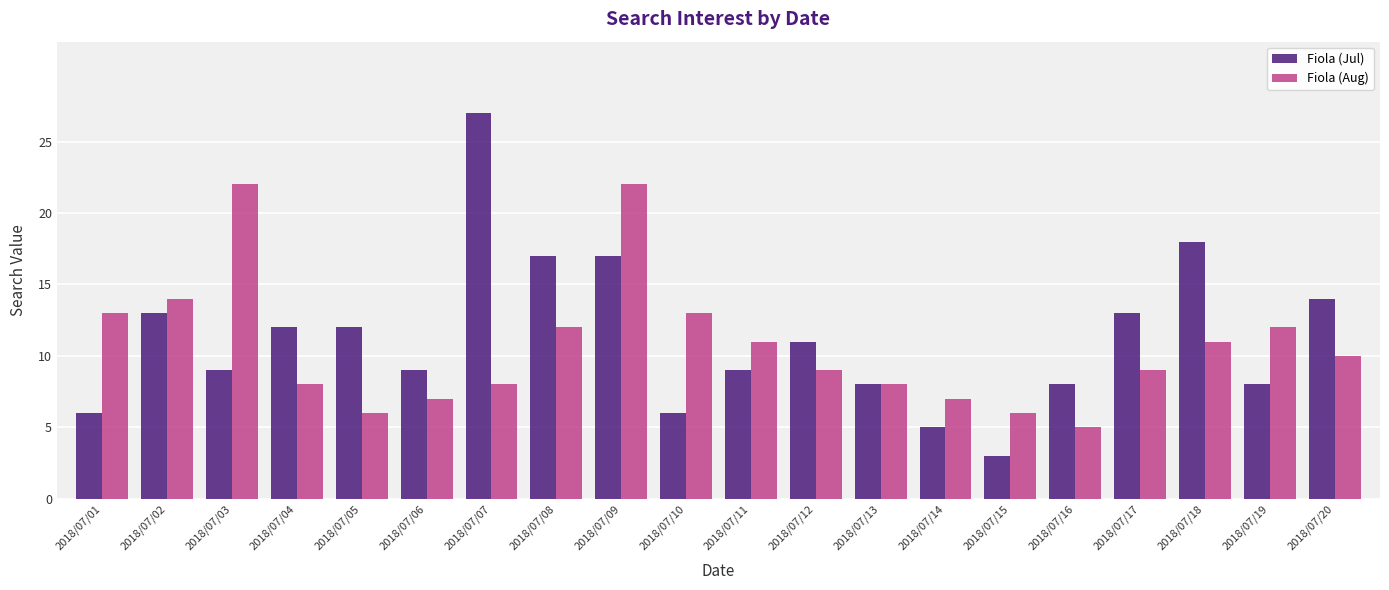

Which series has the largest range (max minus min)?

Fiola (Jul)